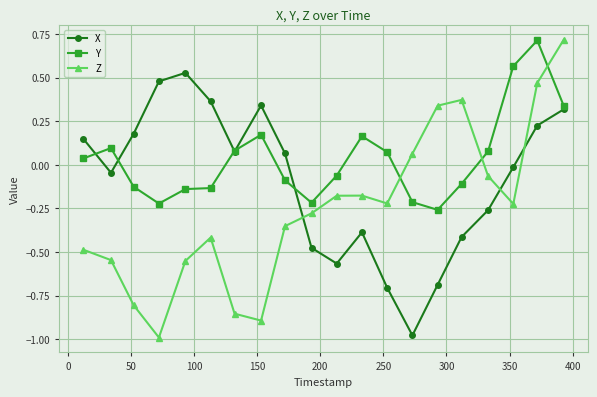

Does the chart have visible grid lines?

Yes